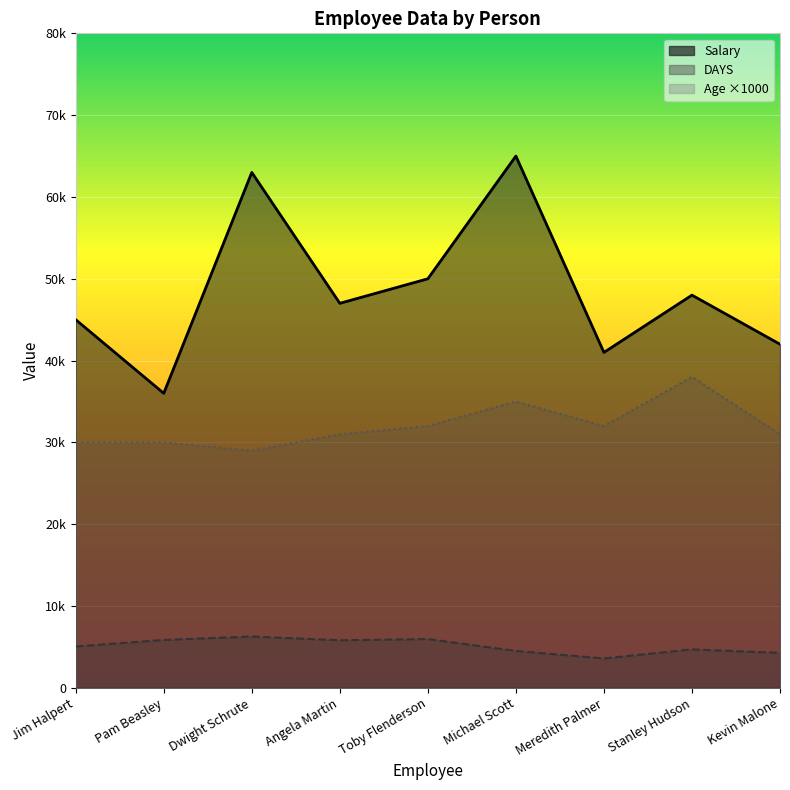

Which series has the largest total across all categories?

Salary